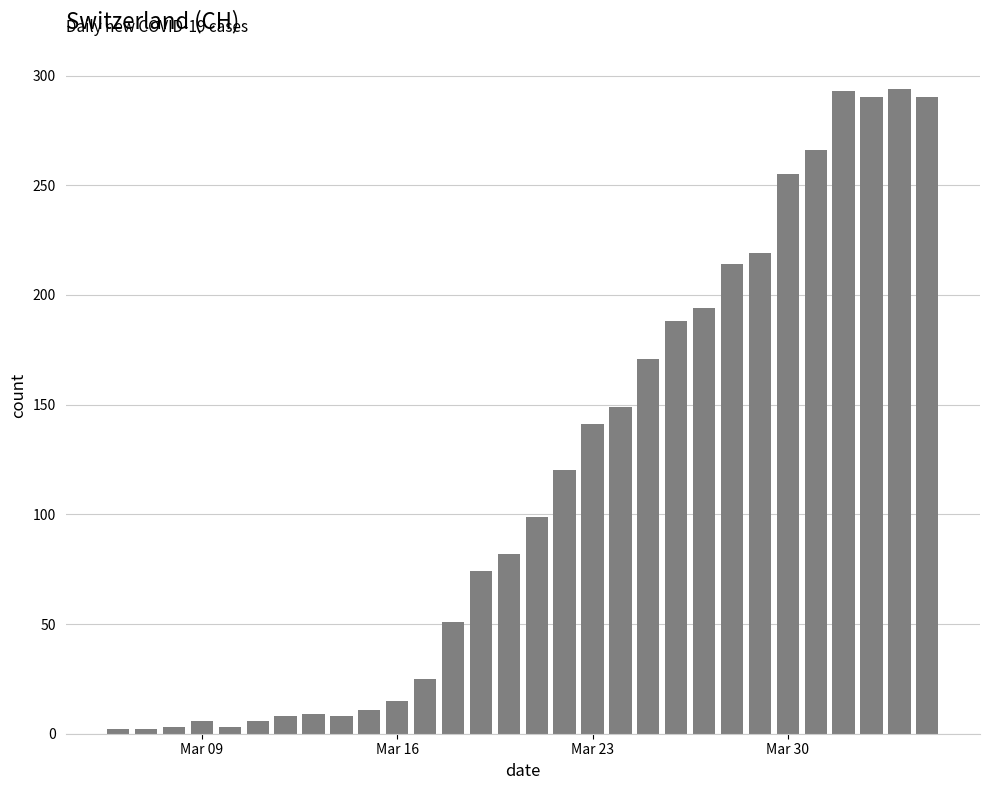

What is the sum of all values?

3488